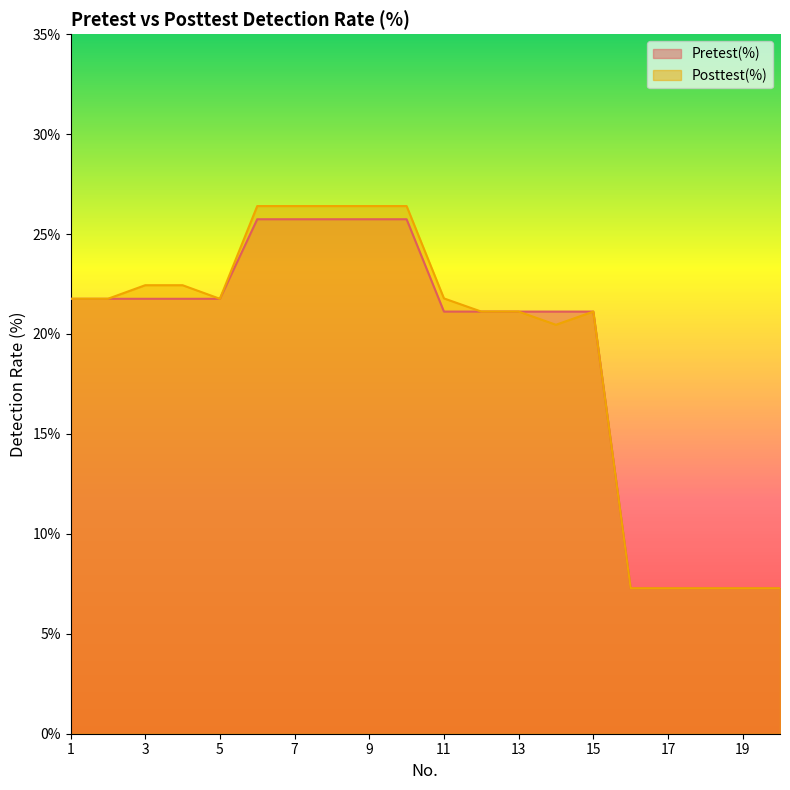

At which category is the sum across all series the highest?

6